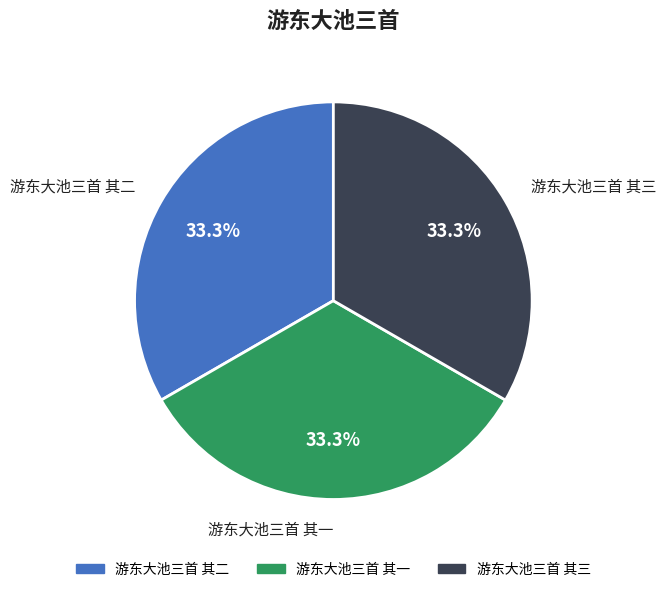

Is it true that 游东大池三首 其一 is 42% of the pie?

False